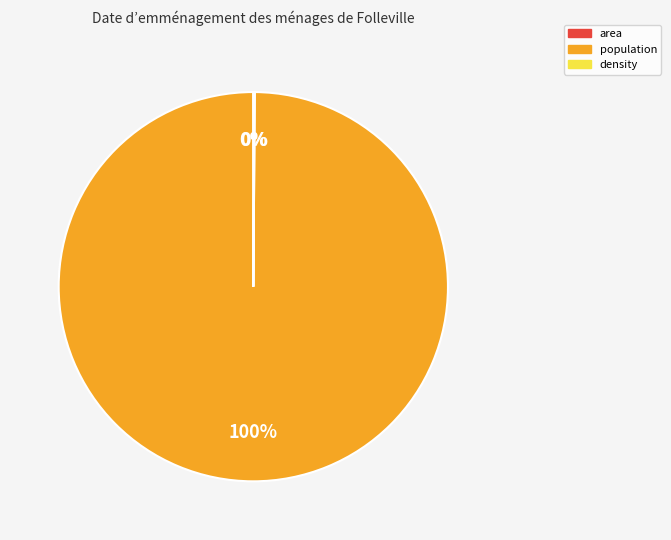

The population slice represents 100% of the pie. True or false?

True